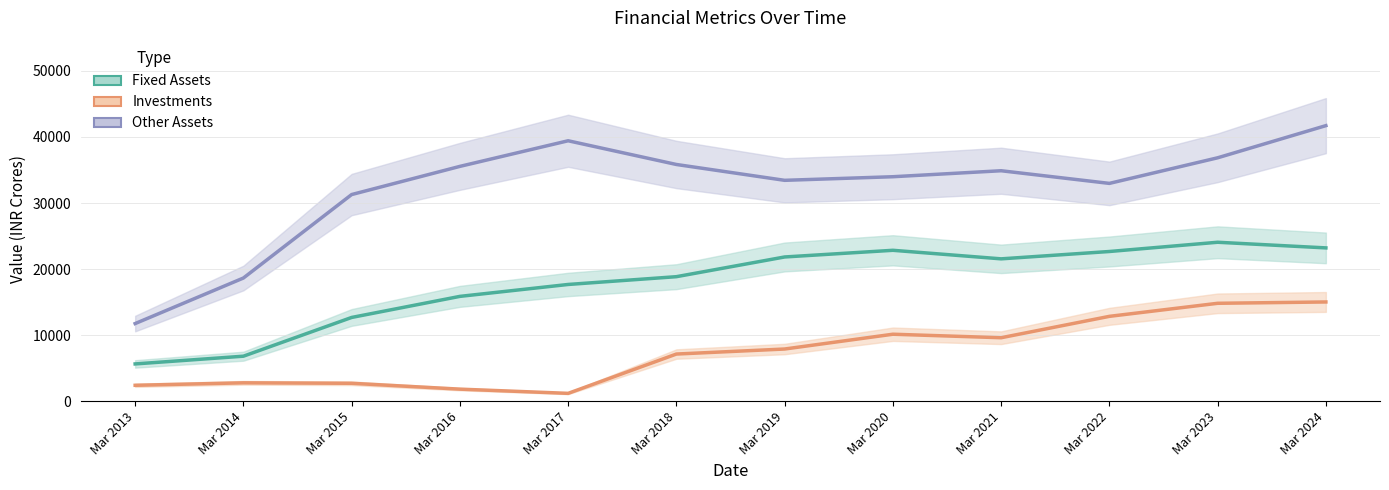

What value does the Fixed Assets line series have at Mar 2013?

5647